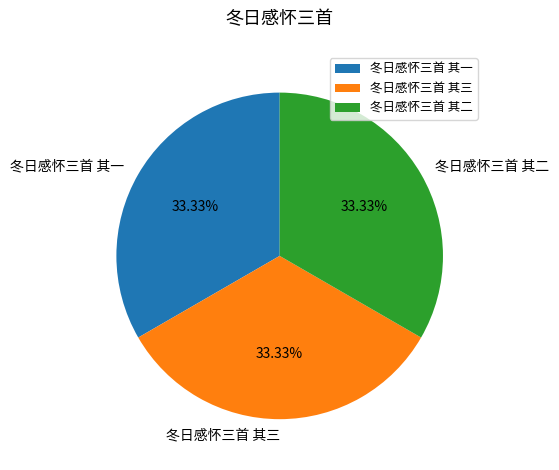

Count the number of slices in the pie.

3